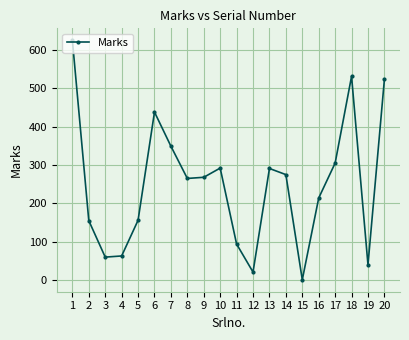

What is the difference between the maximum and minimum values?

624